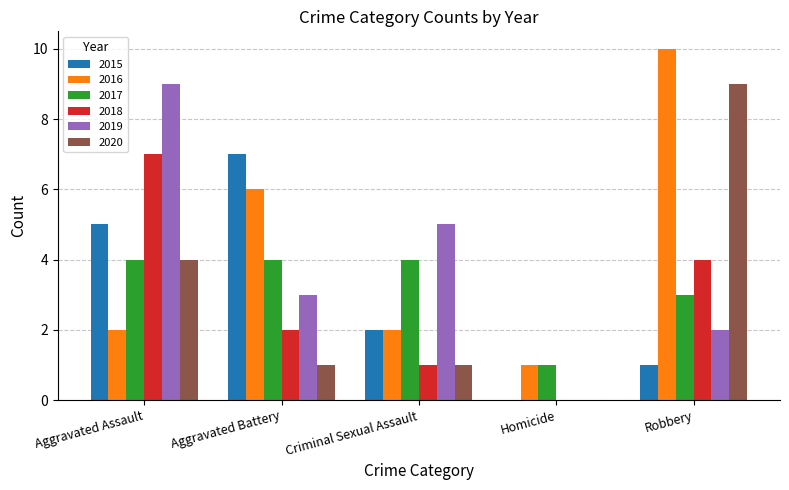

Is it true that 2019 equals 2 at Robbery?

True